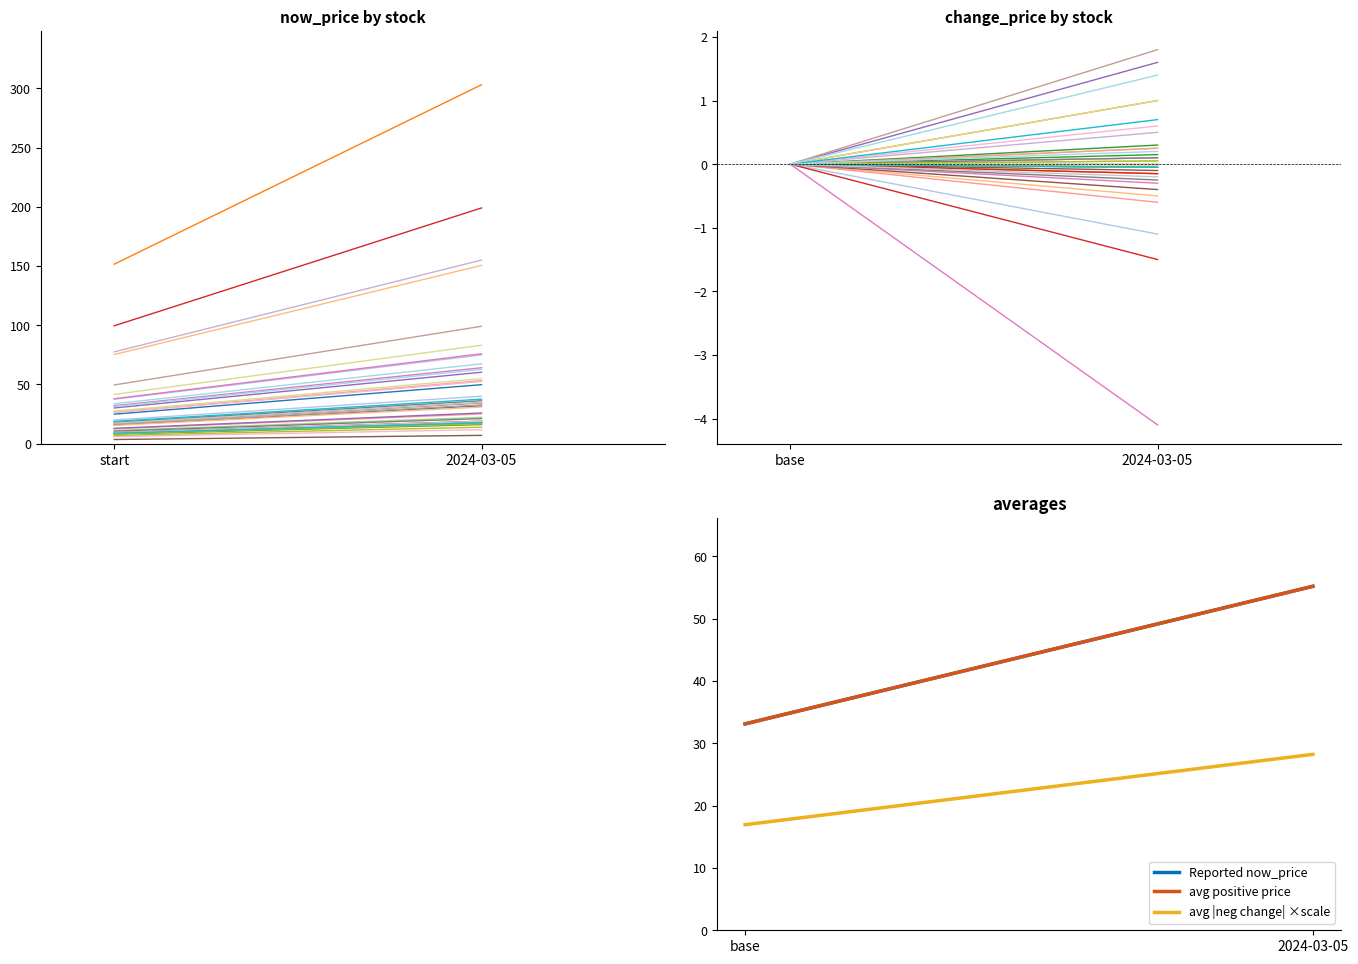

What is the difference between the Reported now_price values at 2024-03-05 and base?

22.1